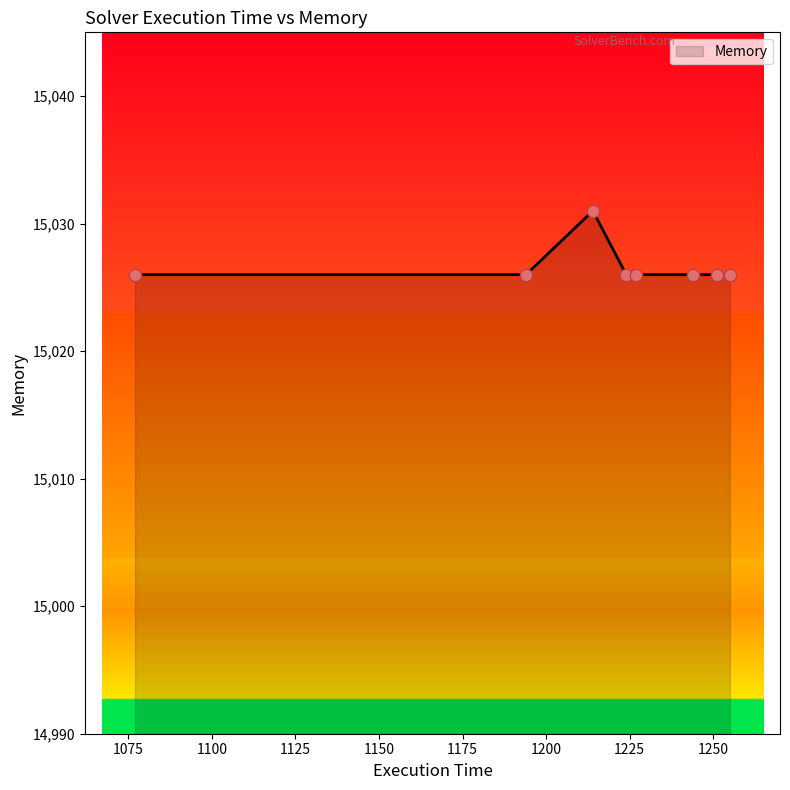

What is the minimum value shown in the chart?

15026